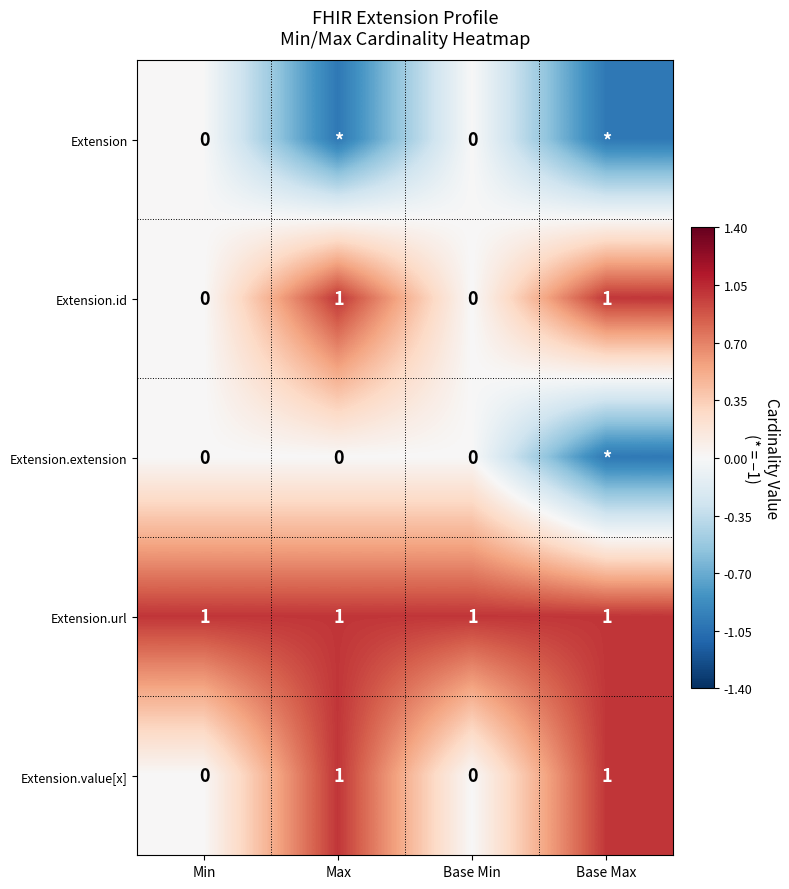

At how many categories does at least one series exceed 0?

4